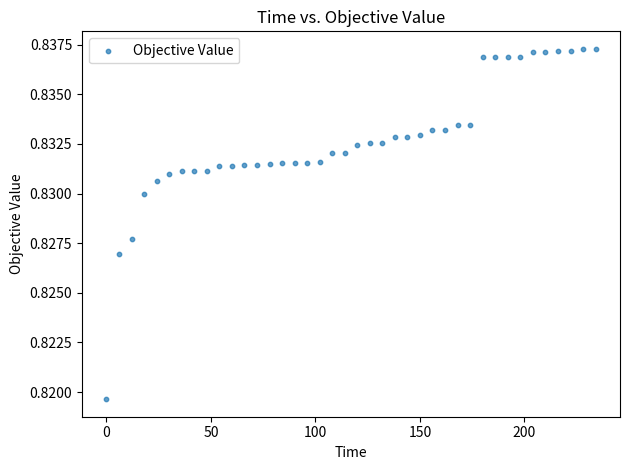

What is the range of X values (max minus min)?

234.0